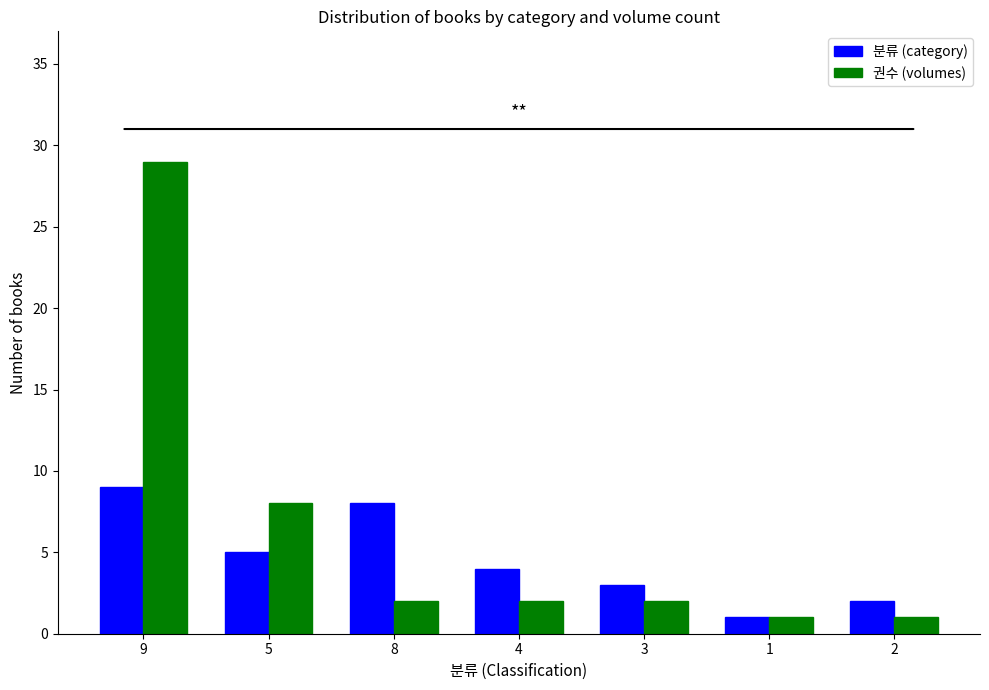

What is the label of the 5th bar from the left?

3